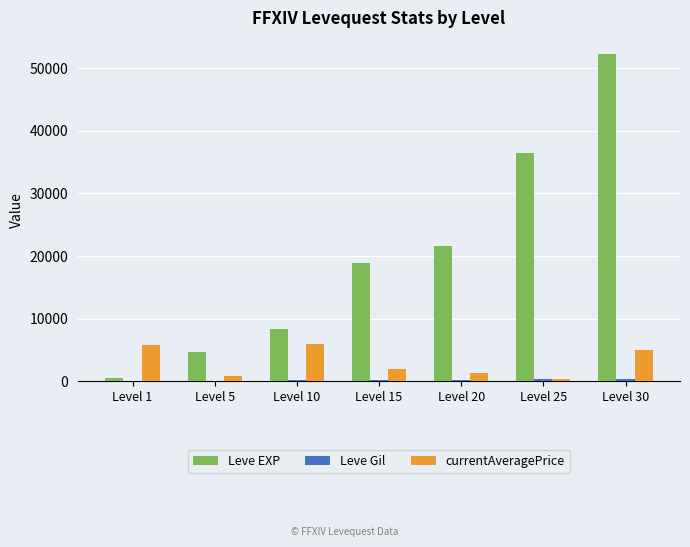

True or false: Leve EXP has a value of 25931 at Level 15.

False